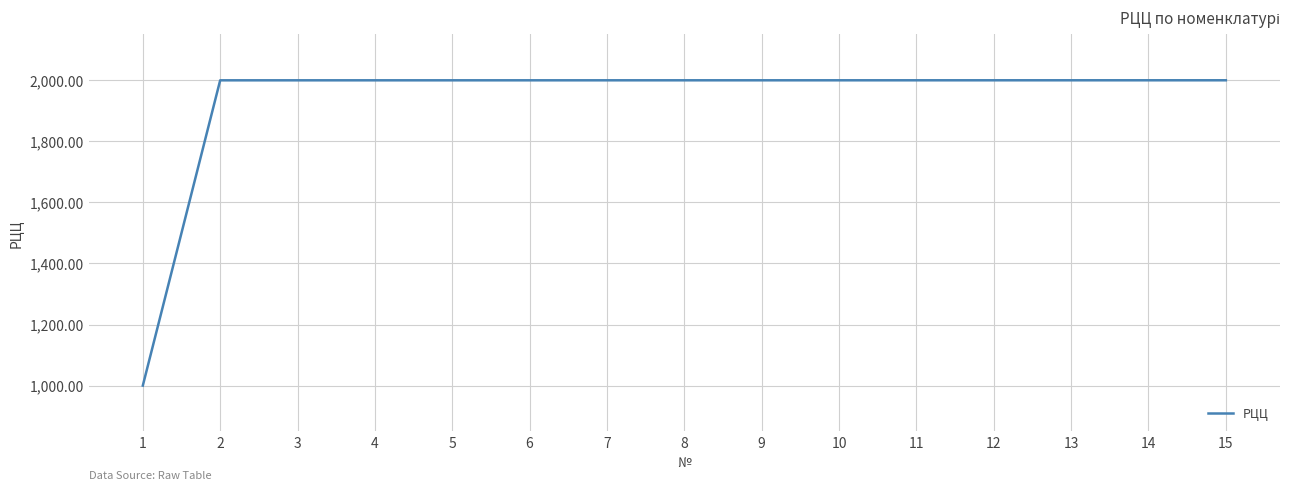

The value at 9 is 3183.6. True or false?

False